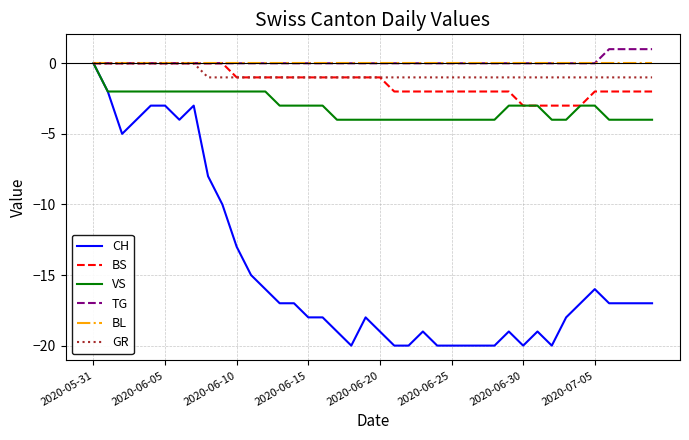

Which series has the widest spread of values?

CH